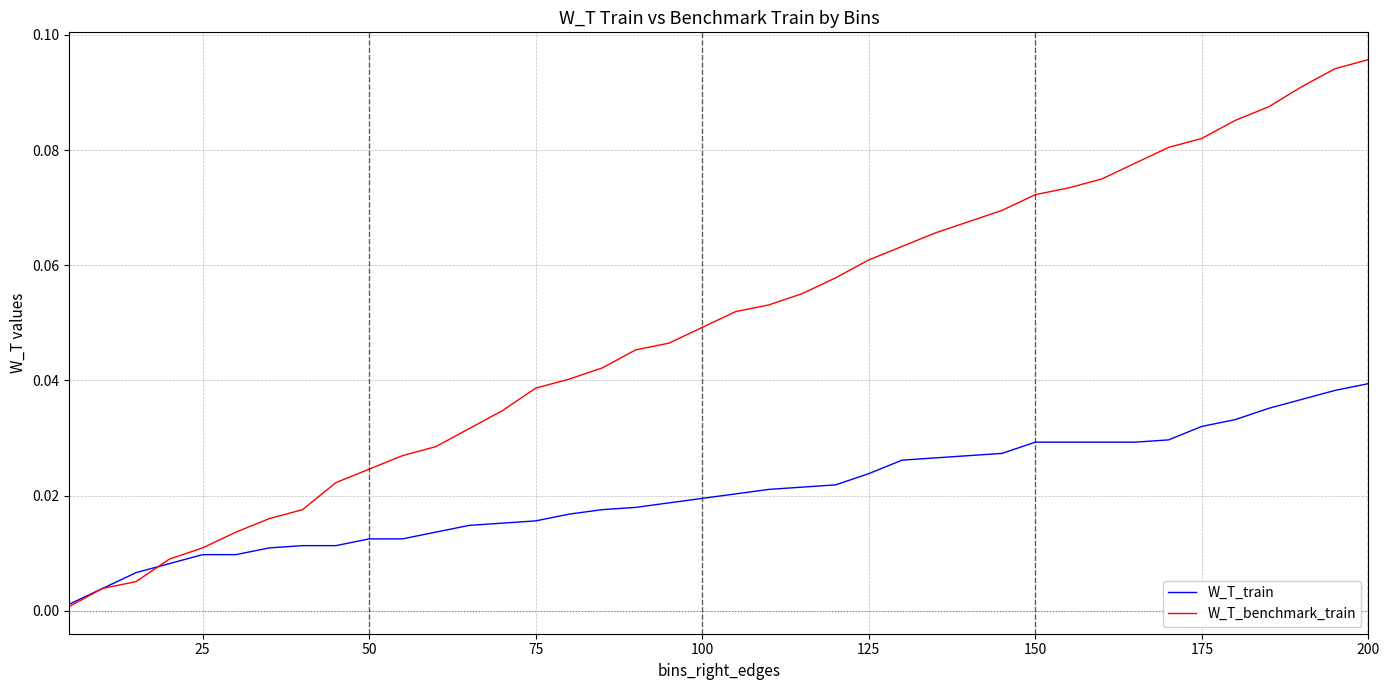

Which series has the widest spread of values?

W_T_benchmark_train